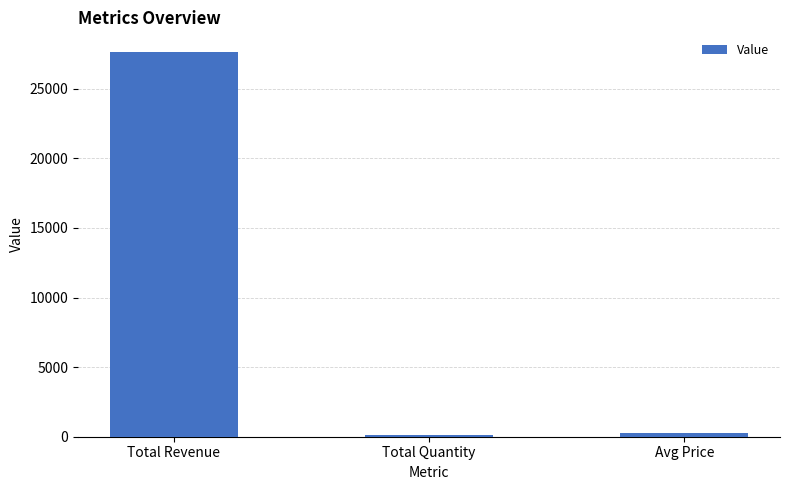

Reading left to right, extract all data points from this chart.

Total Revenue=27674.3	Total Quantity=150.0	Avg Price=298.1